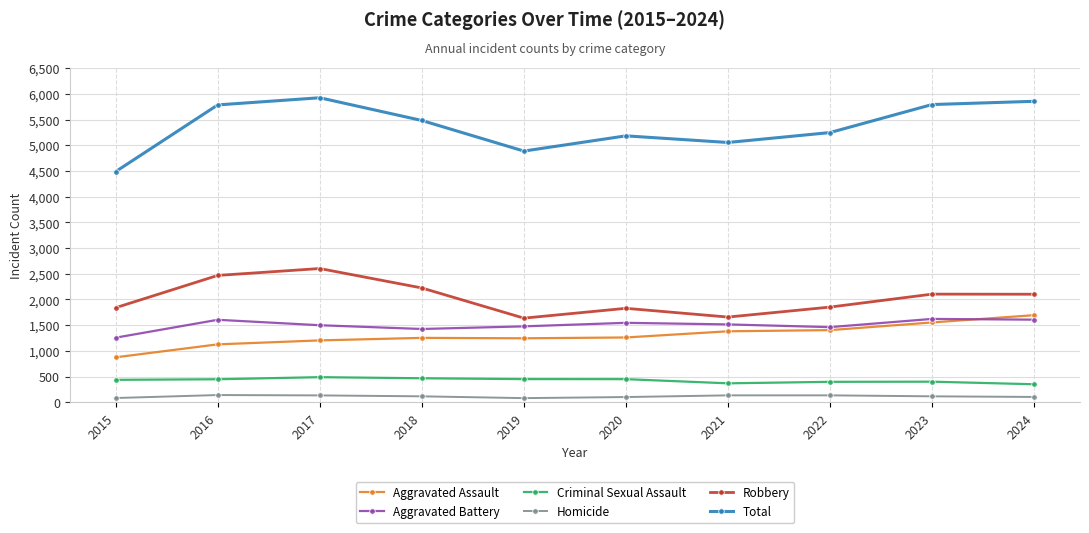

Which series changed the most between 2016 and 2019?

Total